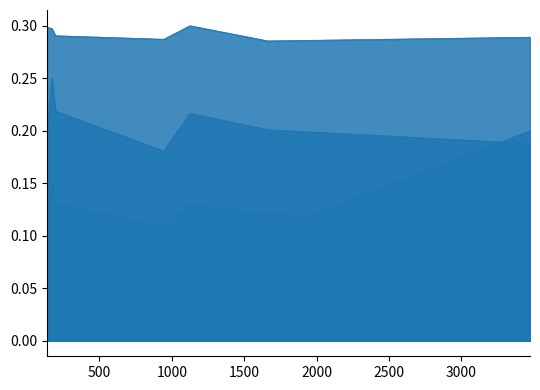

The Ligand total expression value series shows 0.0 at 137. True or false?

True